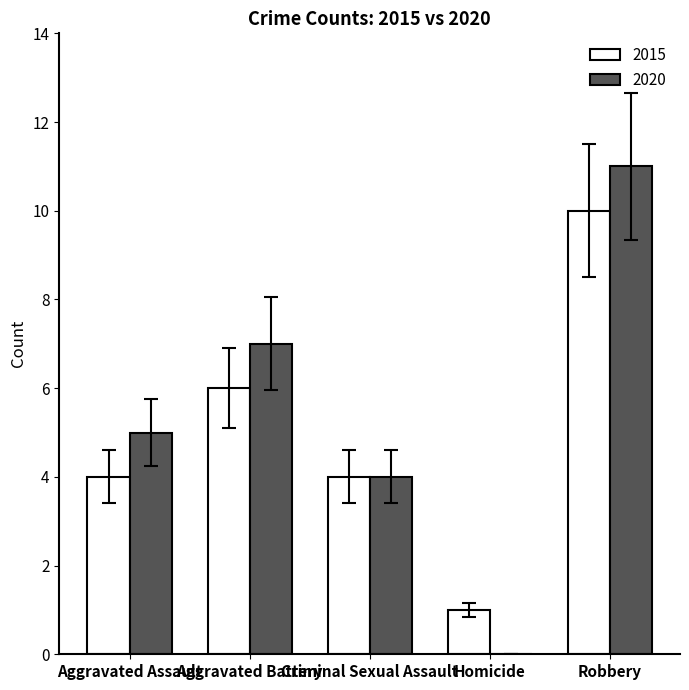

How many series are shown in this chart?

2